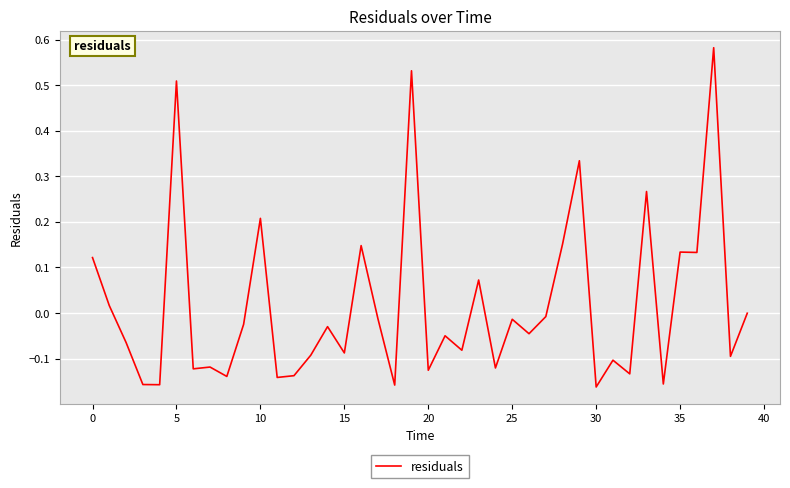

What is the difference between the maximum and minimum values?

0.7